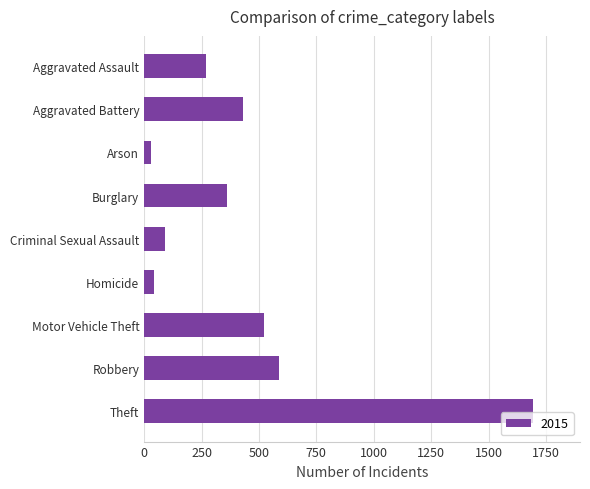

What is the smallest value displayed?

31